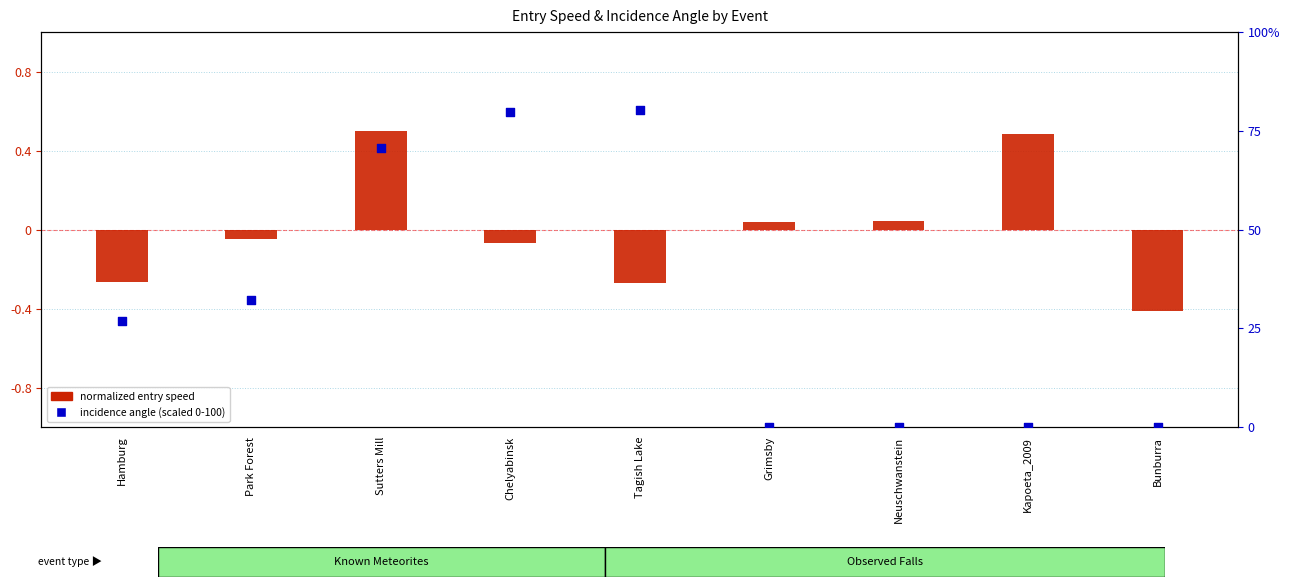

What are all the series names shown in the legend?

normalized entry speed, incidence angle (scaled)